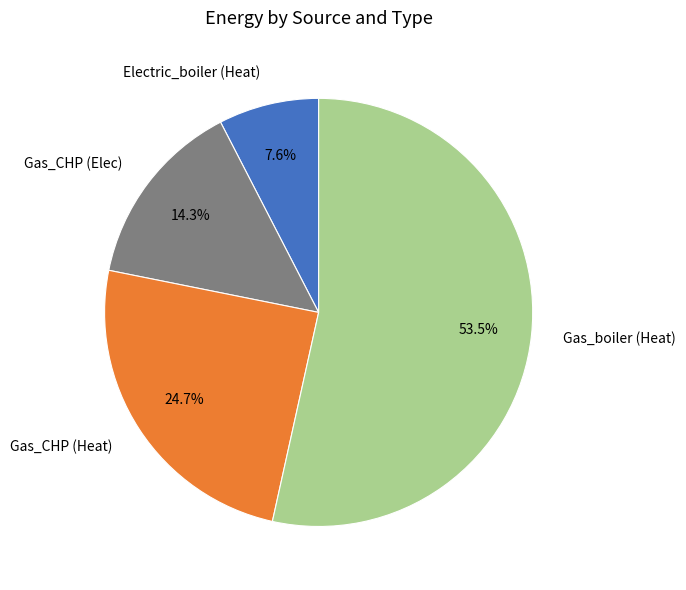

Which category has the biggest portion of the pie?

Gas_boiler (Heat)